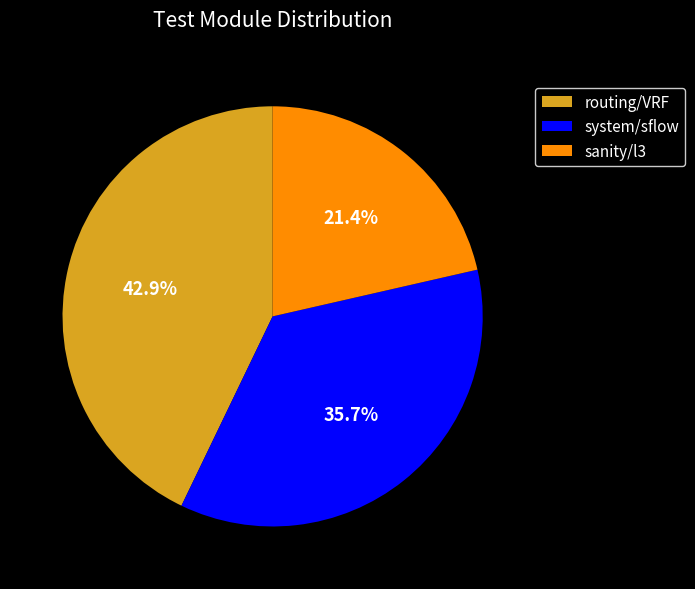

How many slices are in this pie chart?

3